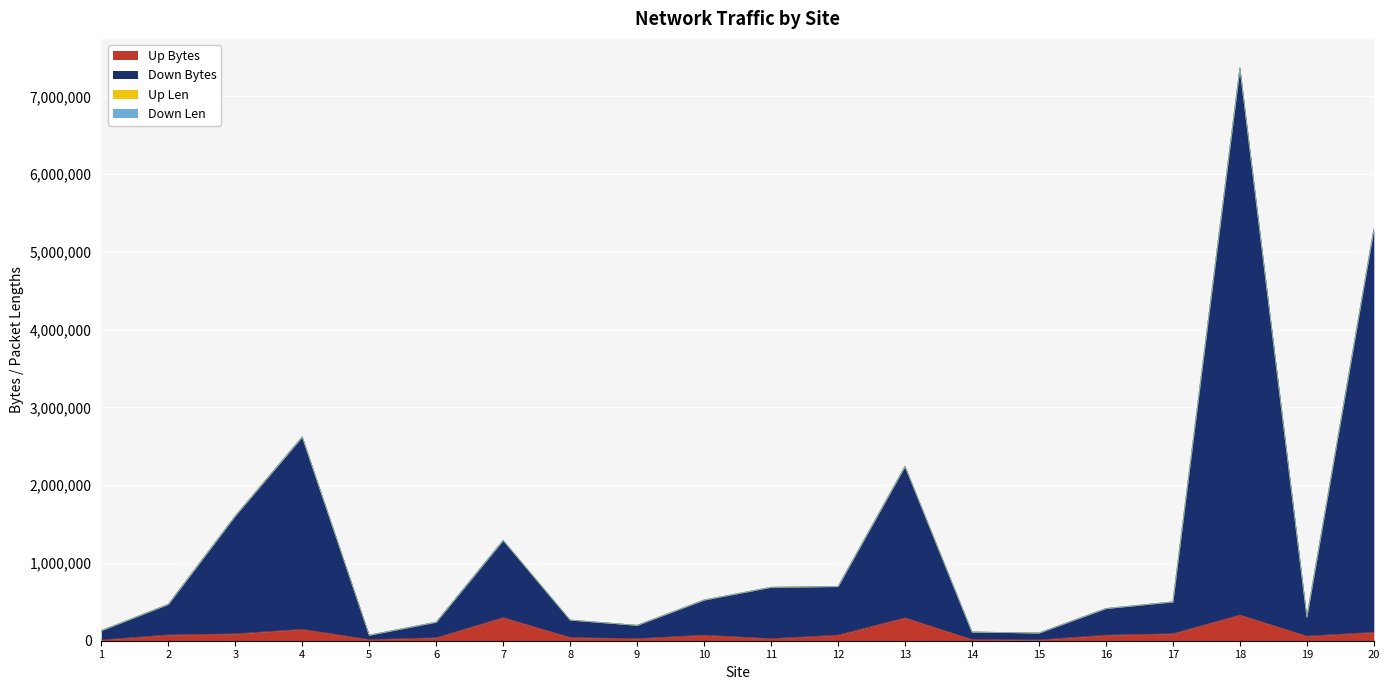

What is the value of the Down Bytes point at the 15th from the left?

99316